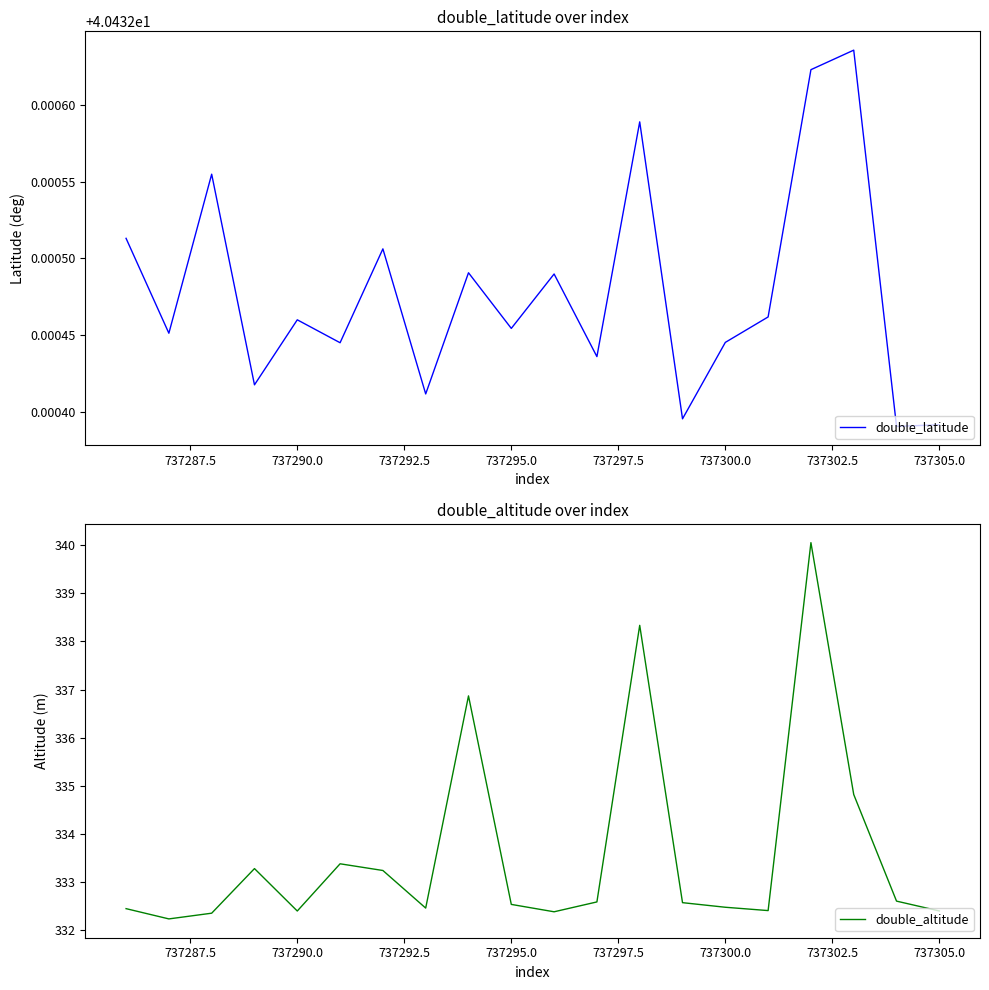

True or false: double_latitude and double_altitude intersect in this chart.

False